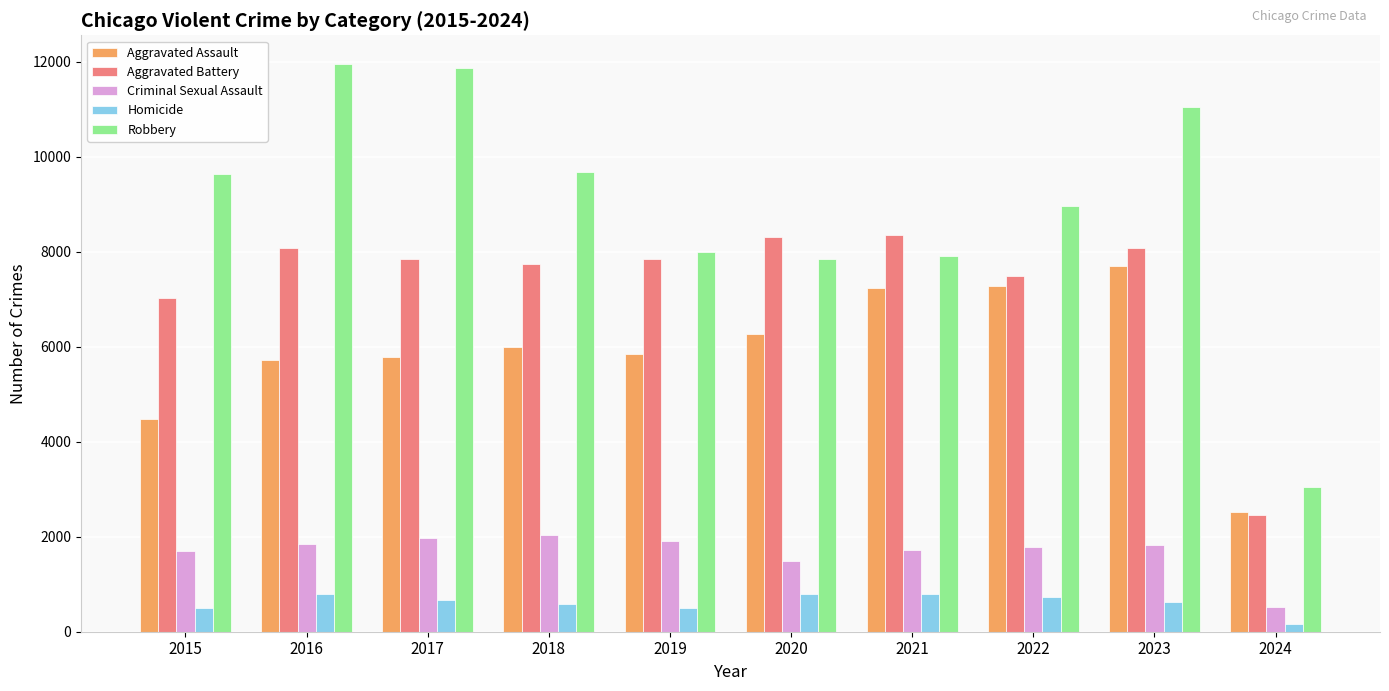

The Criminal Sexual Assault series shows 1816 at 2023. True or false?

True